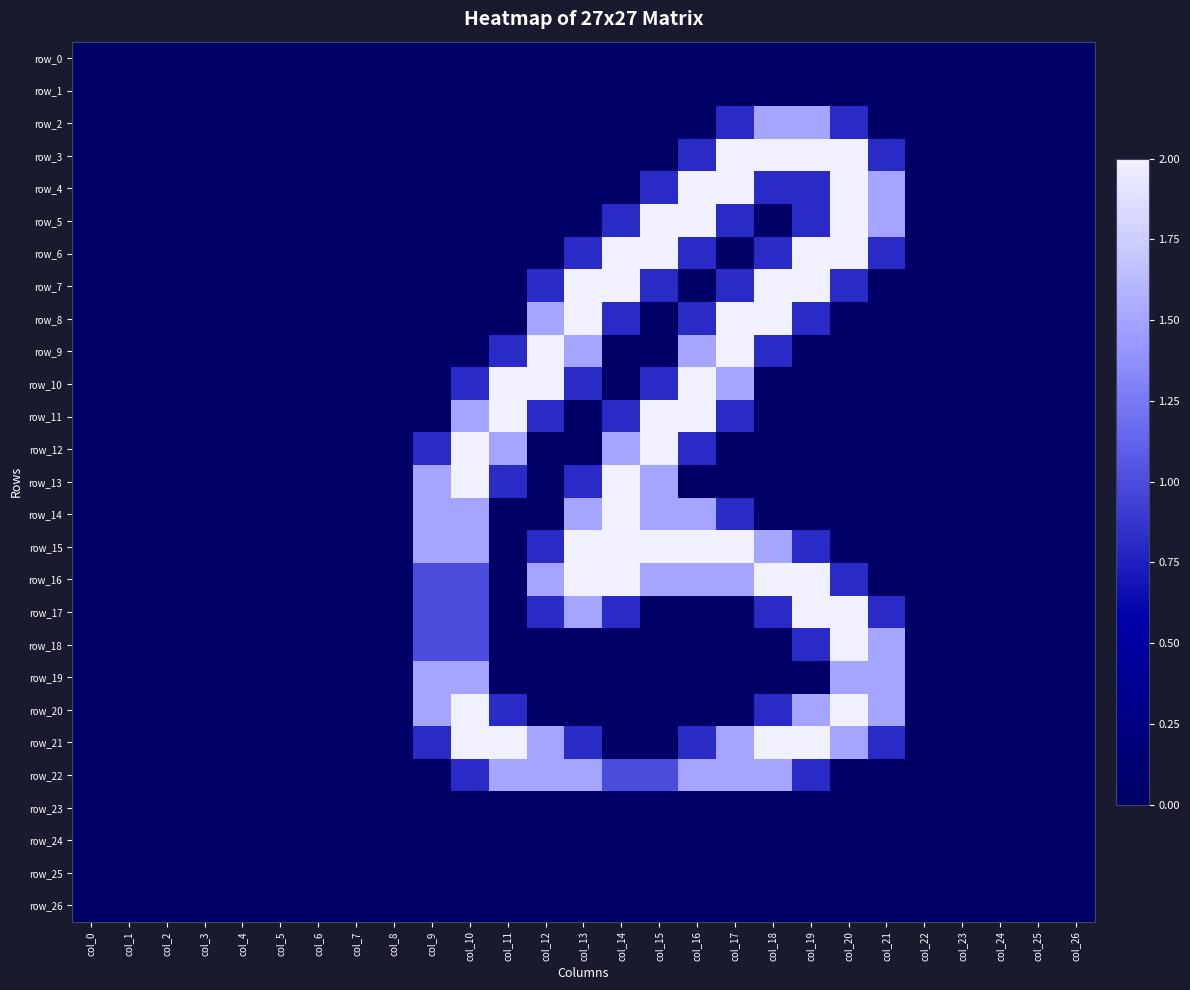

The value of row_9 at col_25 is 0.0. True or false?

True